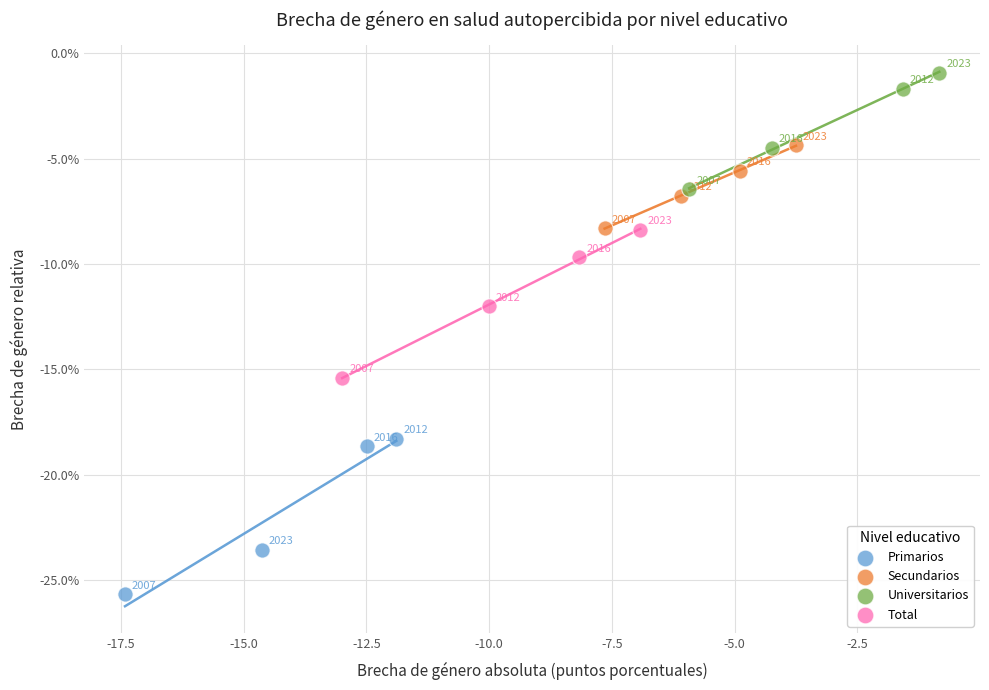

Which series contains the lowest Y value?

Primarios